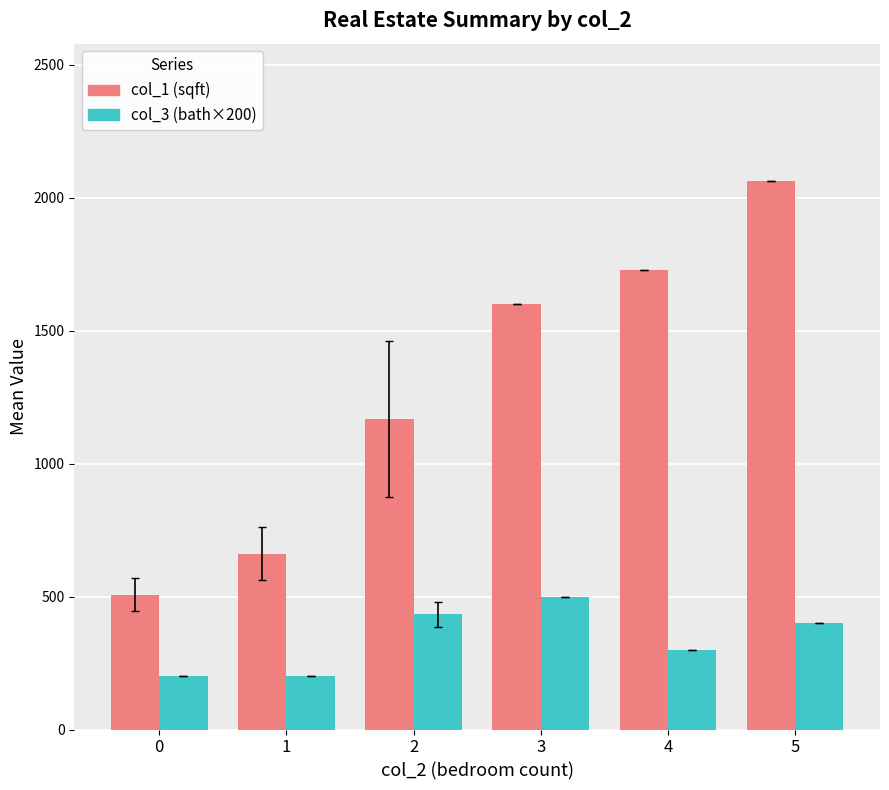

Rank the series by their maximum value, from lowest to highest.

col_3 (bath×200), col_1 (sqft)